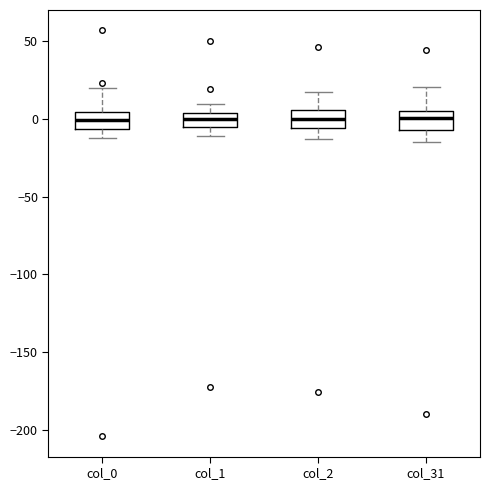

Reading left to right, transcribe this box plot: for each box, give where its median line is, the range the box spans, and where its two whiskers end, as read against the y-axis. The values are not printed on the chart, so give them approximately, as read against the axis.

col_0: median 0, box -5 to 5, whiskers -10 to 20
col_1: median 0, box -5 to 5, whiskers -10 to 10
col_2: median 0, box -5 to 5, whiskers -15 to 15
col_31: median 0, box -5 to 5, whiskers -15 to 20